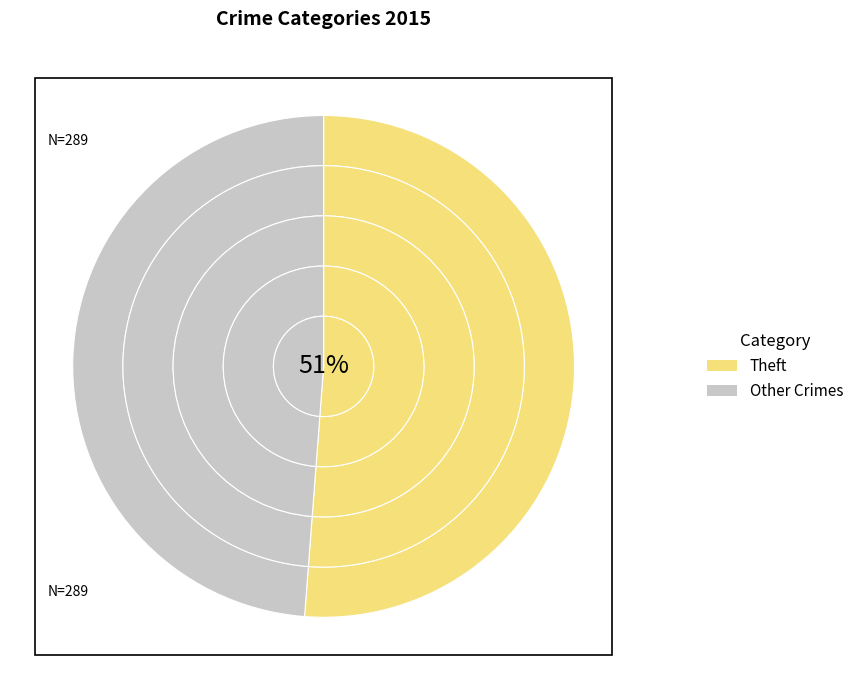

What is the majority slice?

Theft